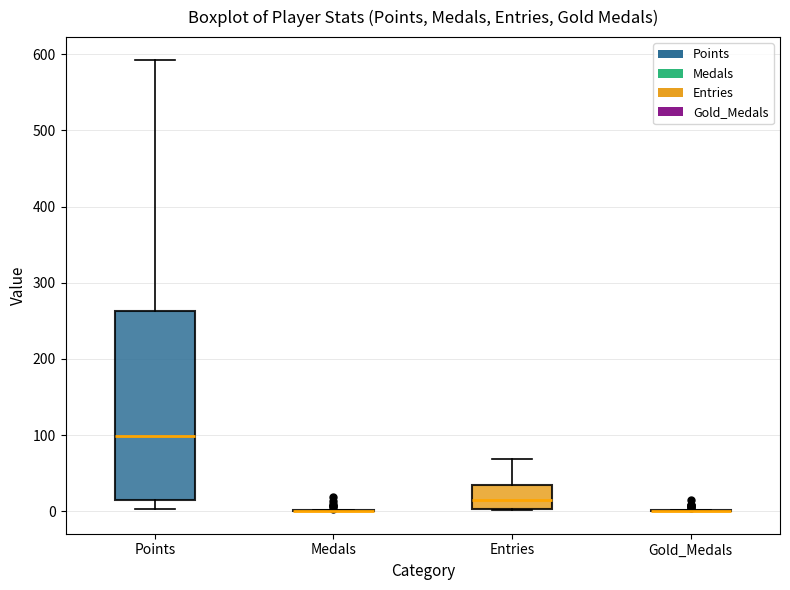

Reading left to right, transcribe this box plot: for each box, give where its median line is, the range the box spans, and where its two whiskers end, as read against the y-axis. The values are not printed on the chart, so give them approximately, as read against the axis.

Points: median 100, box 10 to 260, whiskers 0 to 590
Medals: box collapsed to a line at 0, whiskers 0 to 0
Entries: median 10, box 0 to 40, whiskers 0 to 70
Gold_Medals: box collapsed to a line at 0, whiskers 0 to 0